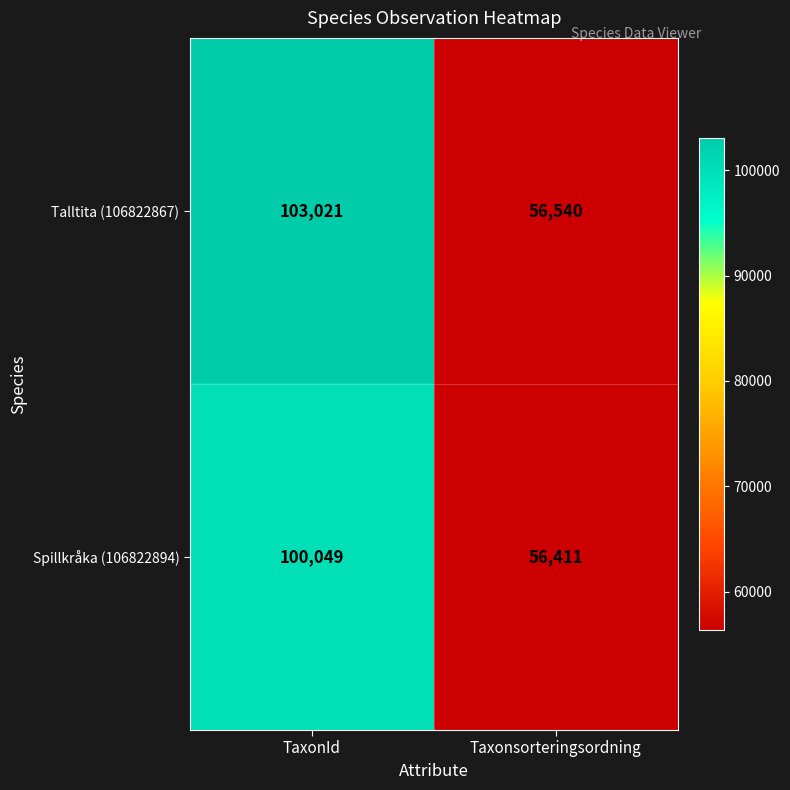

What is the difference between the Talltita (106822867) values at Taxonsorteringsordning and TaxonId?

46481